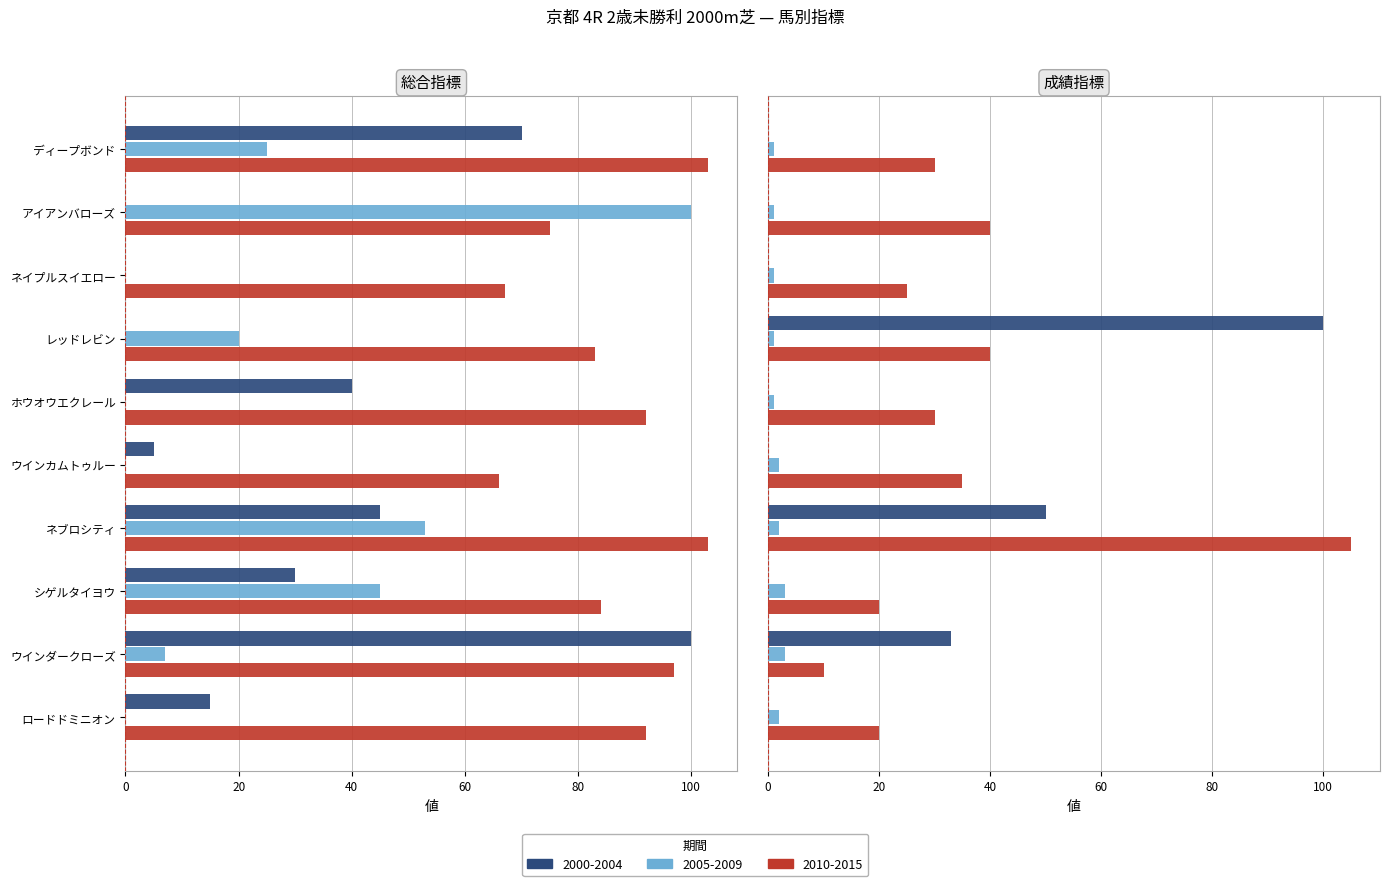

Reading left to right, extract all data points from this chart.

SP値: 70	0	0	0	40	5	45	30	100	15
AG値: 25	100	0	20	0	0	53	45	7	0
SA値: 103	75	67	83	92	66	103	84	97	92
馬連率: 0	0	0	100	0	0	50	0	33	0
戦数: 1	1	1	1	1	2	2	3	3	2
KI値: 30	40	25	40	30	35	105	20	10	20